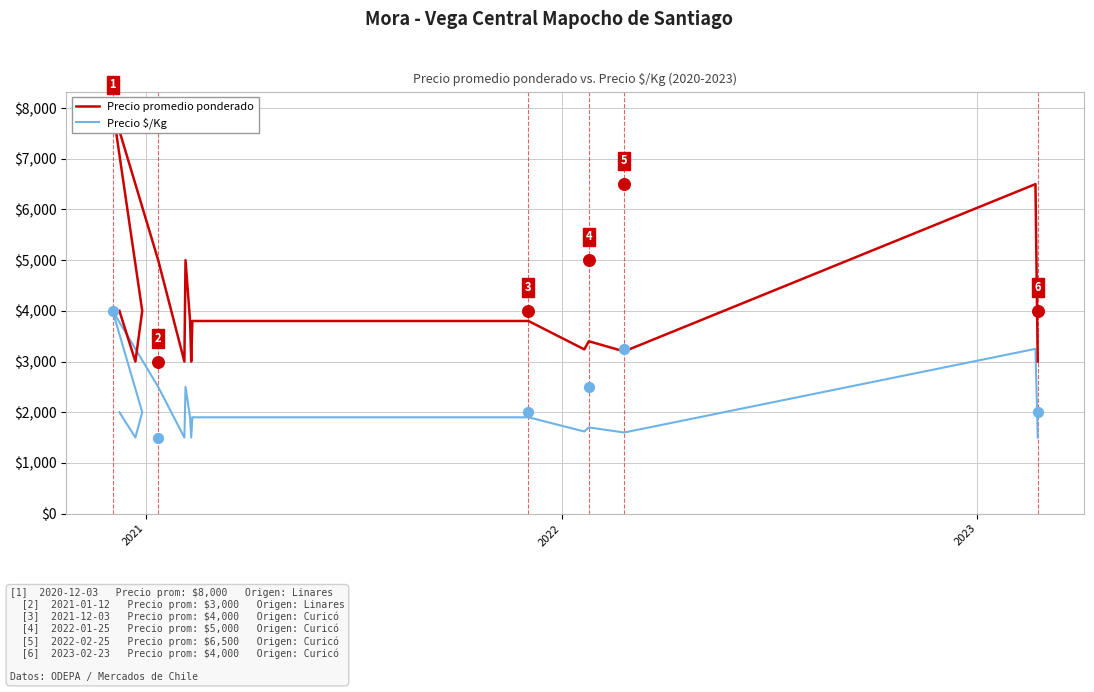

Which series has the widest spread of Y values?

Precio promedio ponderado